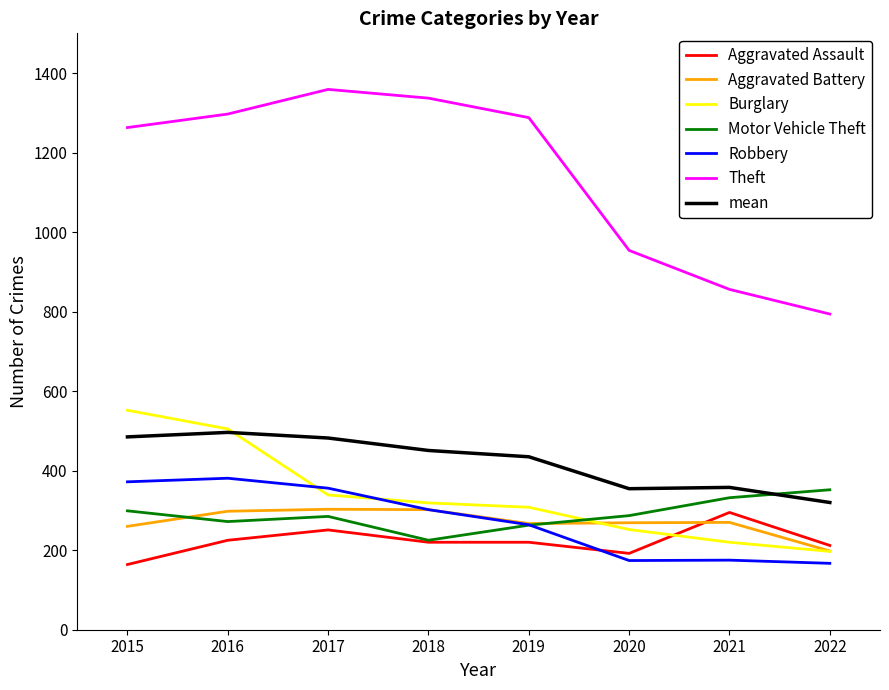

True or false: Aggravated Battery and Burglary cross at least once.

True